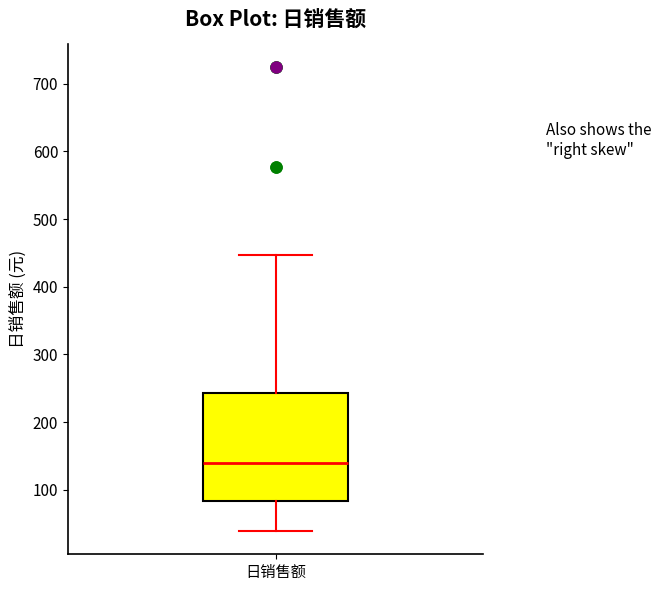

Where is the lower edge of the box for 日销售额 on the y-axis? The values are not printed on the chart, so give them approximately, as read against the axis.

80